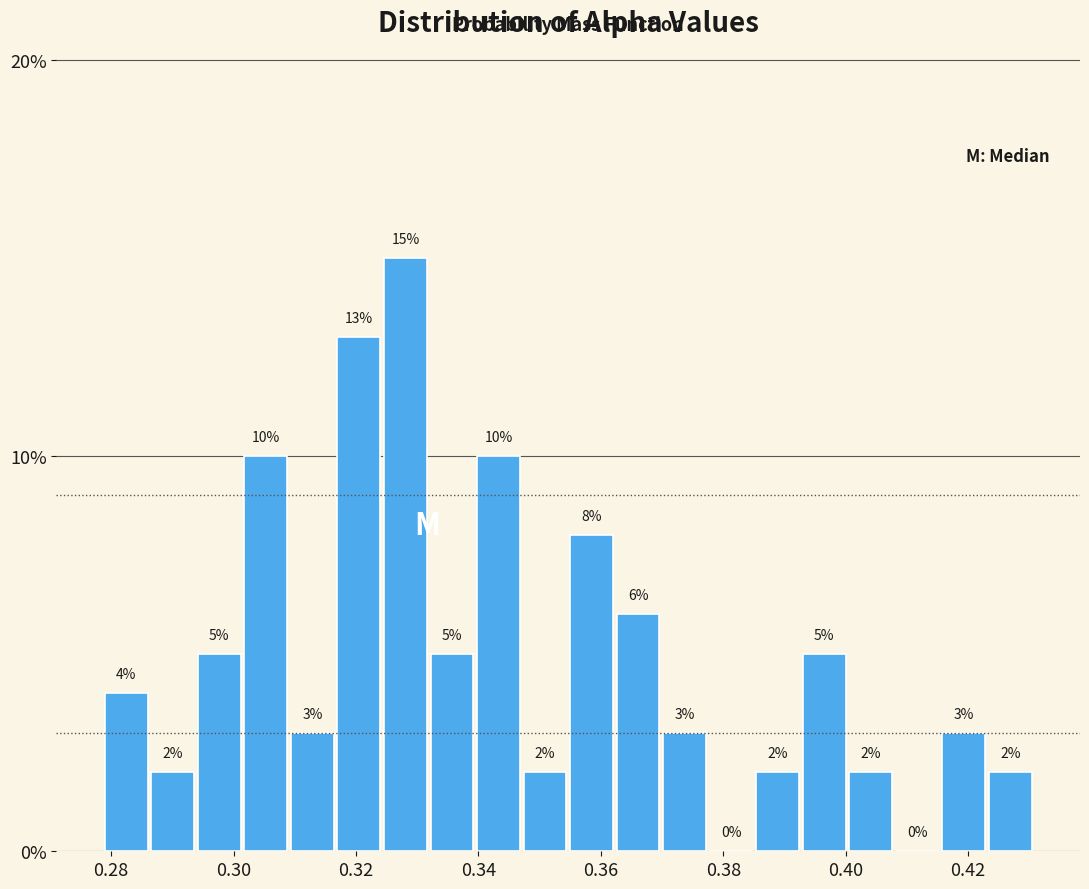

Around what value on the x-axis is the tallest bar? Give the approximate position of its centre, as read against the axis.

0.328